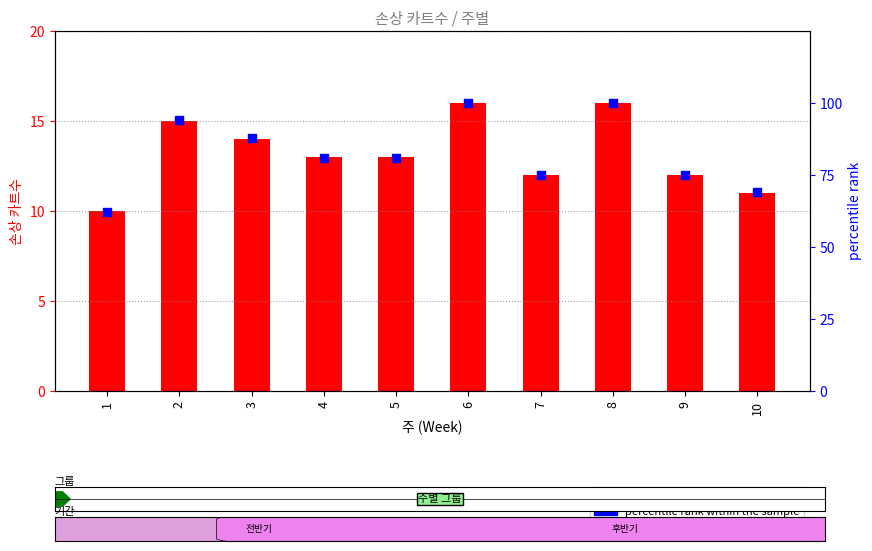

Which series has the largest total across all categories?

percentile rank within the sample